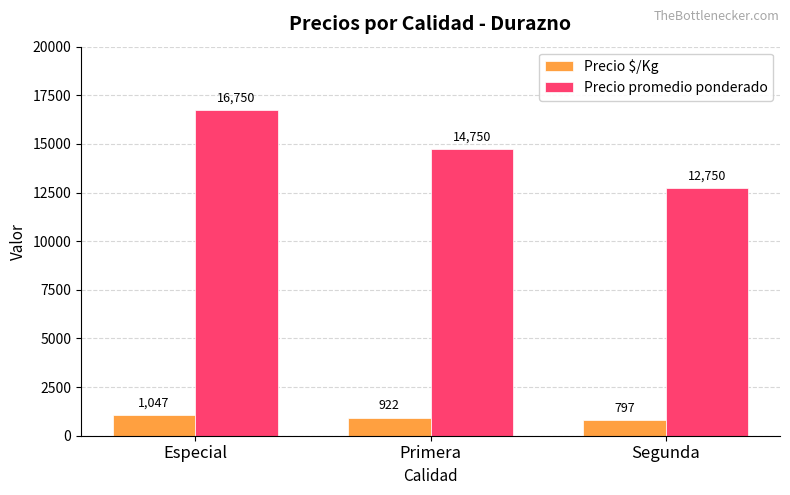

Reading right to left, list all the values displayed in this chart.

Precio $/Kg: Segunda=797	Primera=922	Especial=1047
Precio promedio ponderado: Segunda=12750	Primera=14750	Especial=16750